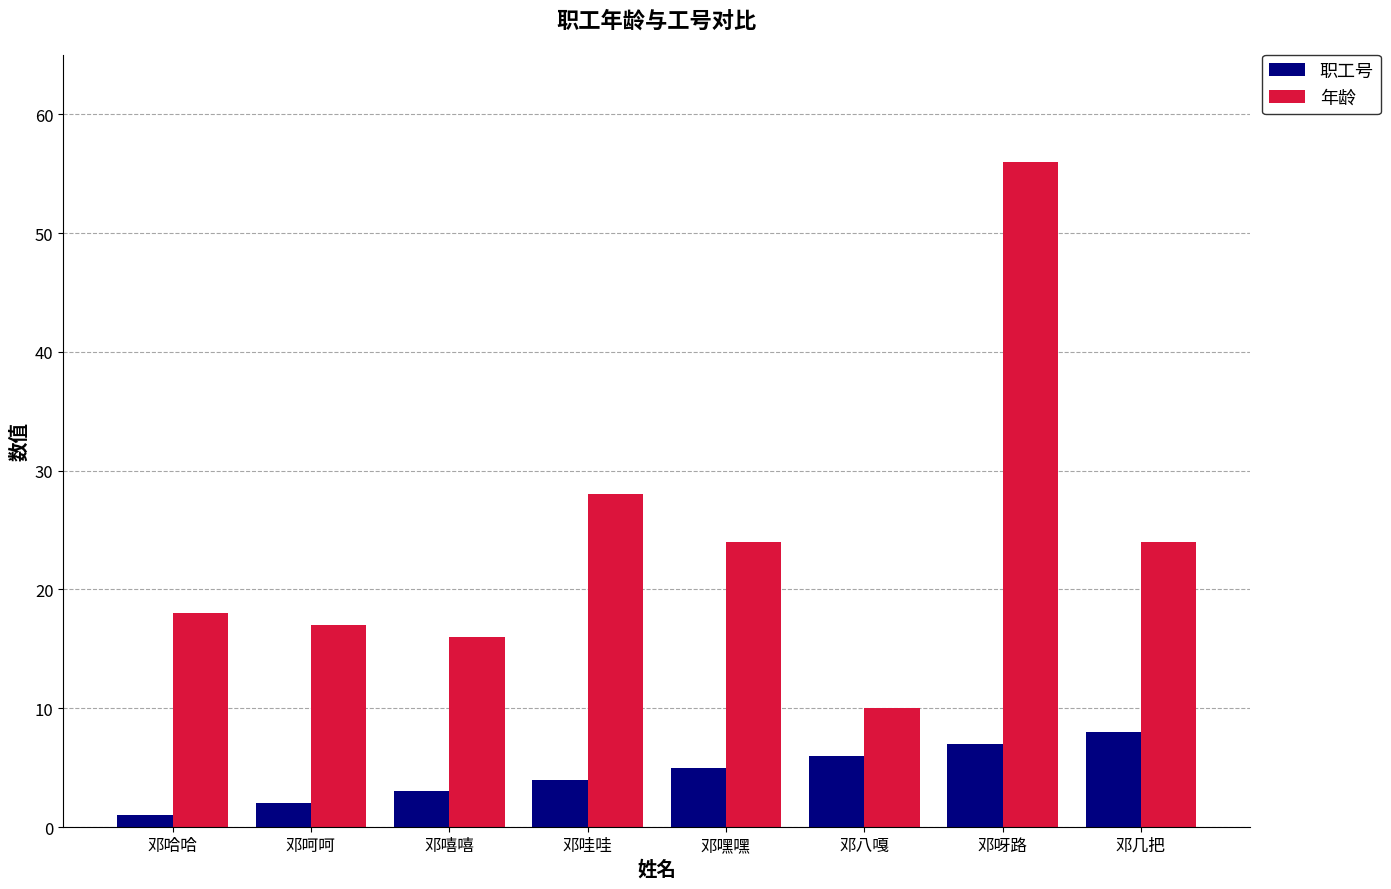

Is the value of 年龄 at 邓呵呵 greater than the value of 职工号 at 邓哈哈?

Yes